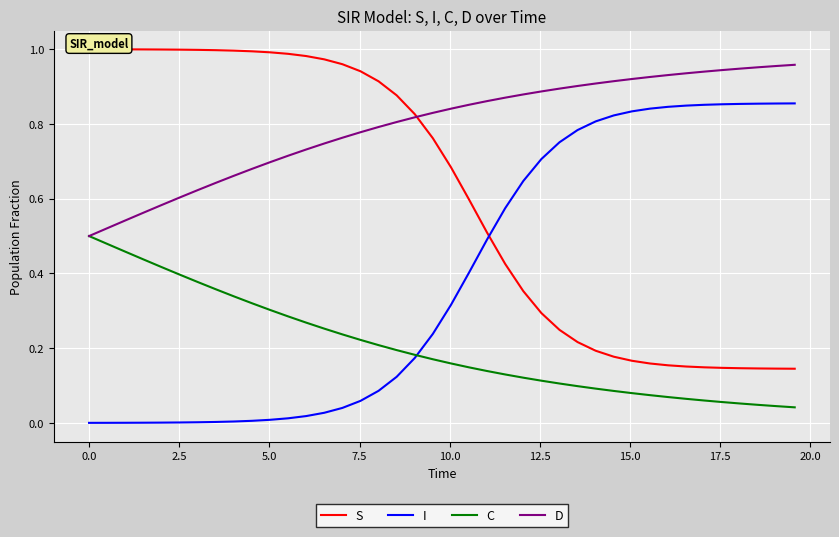

What is the difference between the maximum and second lowest values in the I series?

0.9